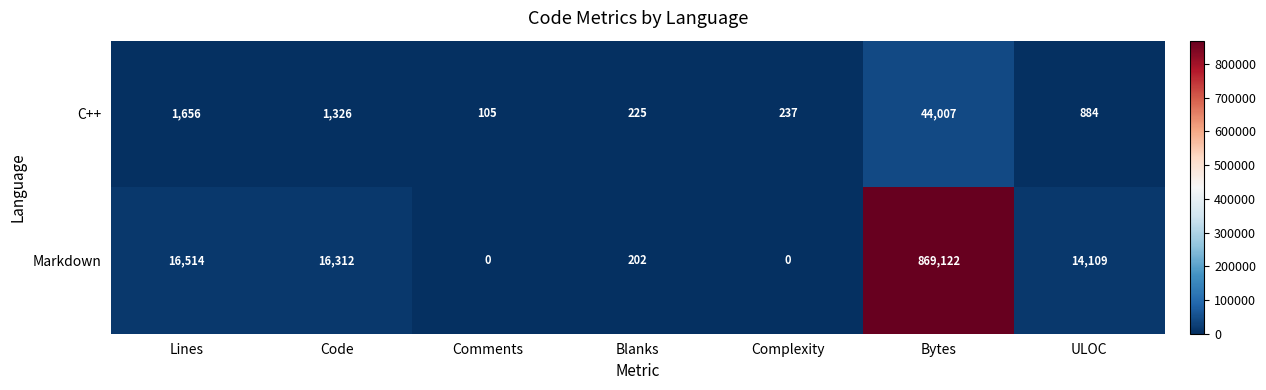

Reading right to left, what are all the values shown in this chart?

C++: 884	44007	237	225	105	1326	1656
Markdown: 14109	869122	0	202	0	16312	16514